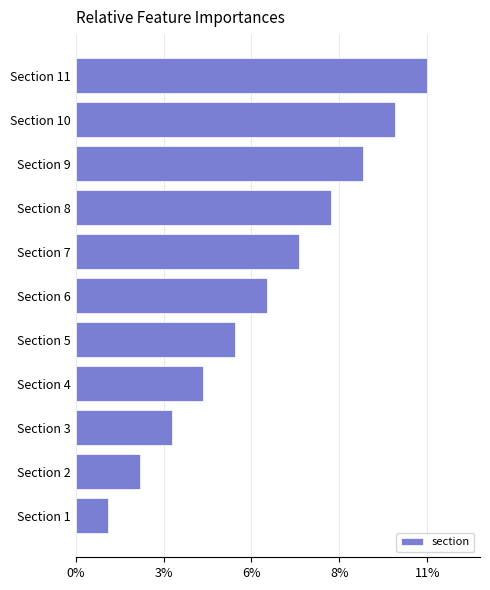

Which category has the highest value across all series?

Section 11